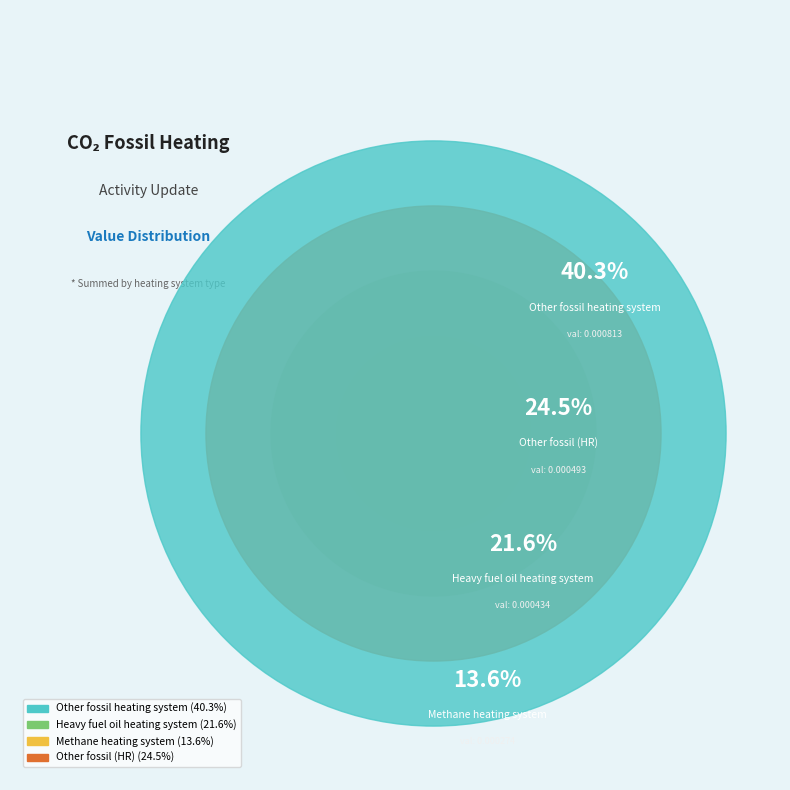

True or false: Other fossil (HR) accounts for 24% of the total.

True